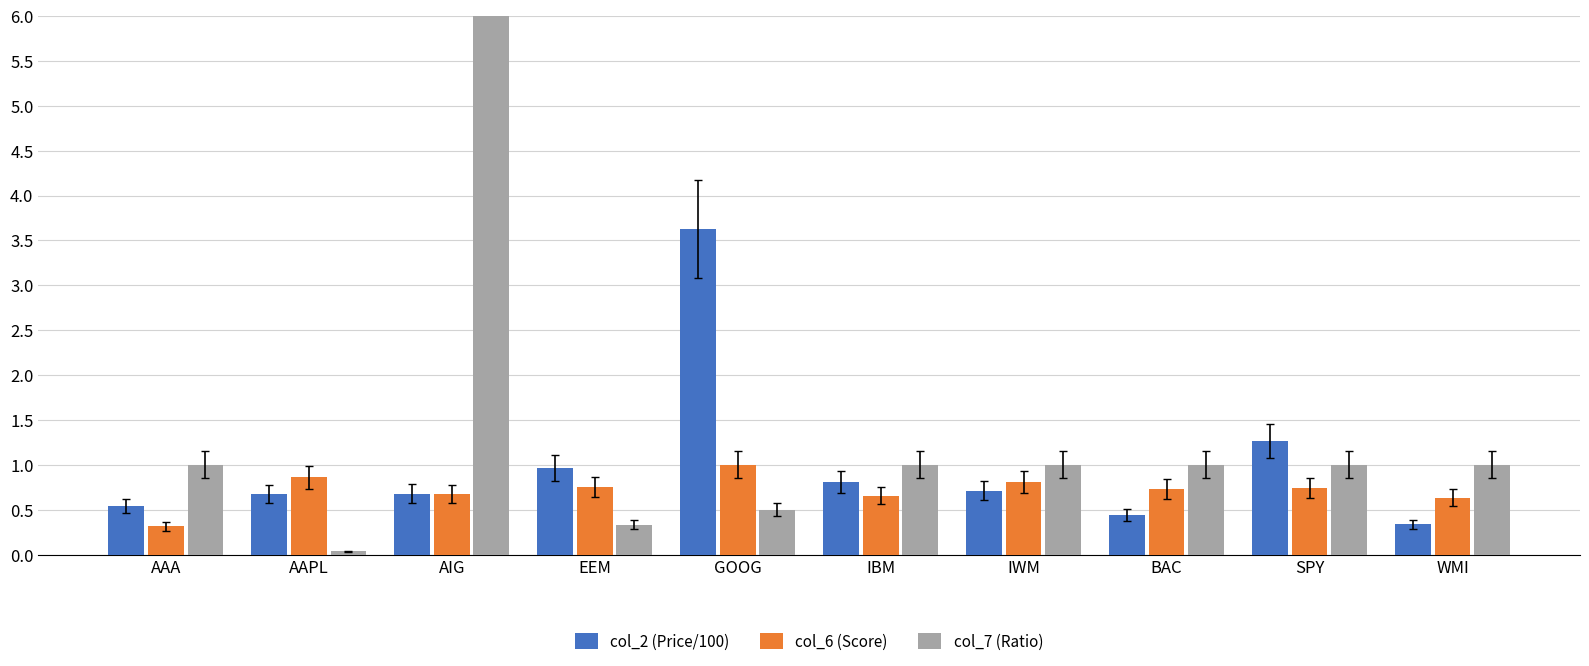

How many bars are there in total?

30